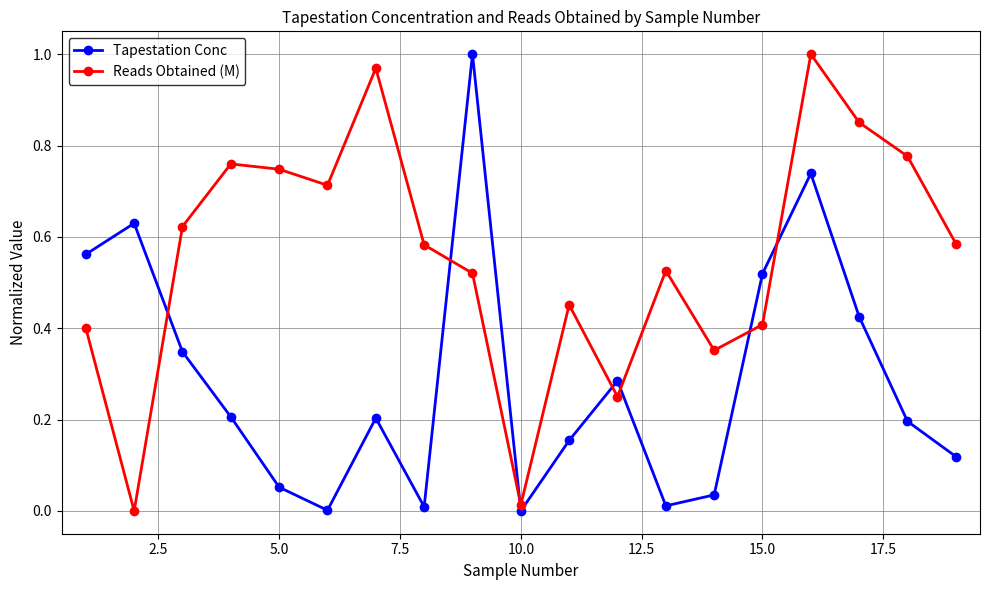

List the series in order of their overall mean, lowest first.

Tapestation Conc, Reads Obtained (M)